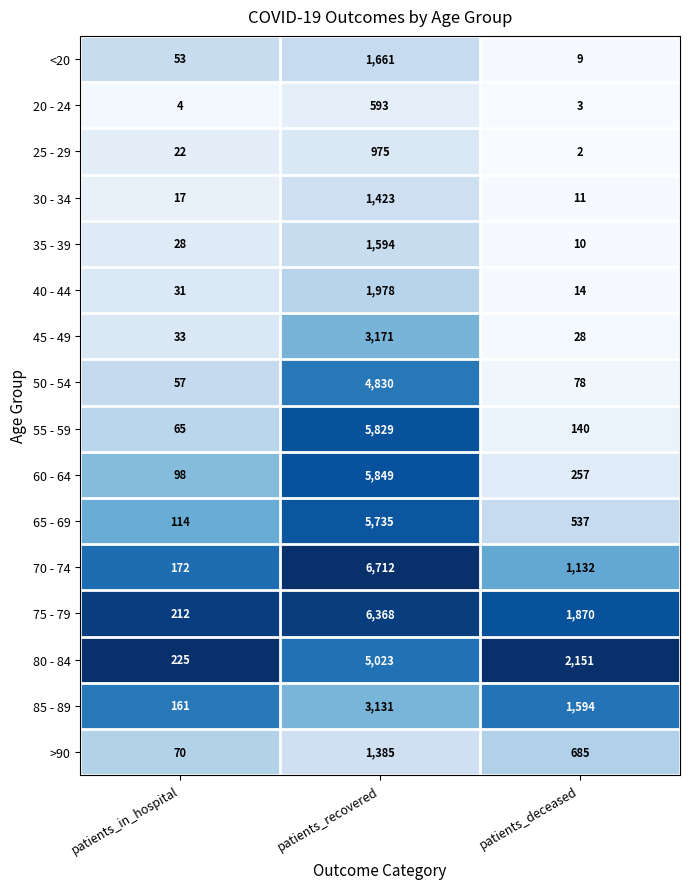

What is the spread (max minus min) of values at patients_recovered?

6119